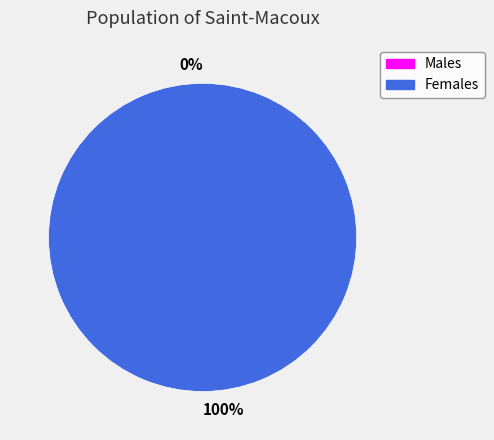

How many slices are in this pie chart?

2